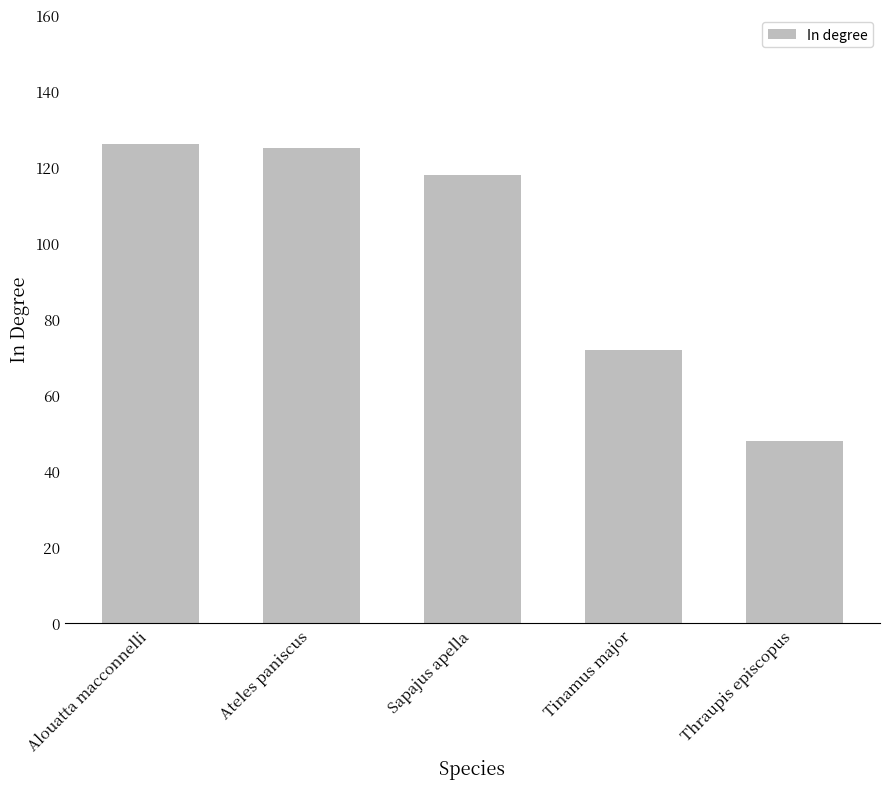

Reading right to left, list all the values displayed in this chart.

Thraupis episcopus=48	Tinamus major=72	Sapajus apella=118	Ateles paniscus=125	Alouatta macconnelli=126